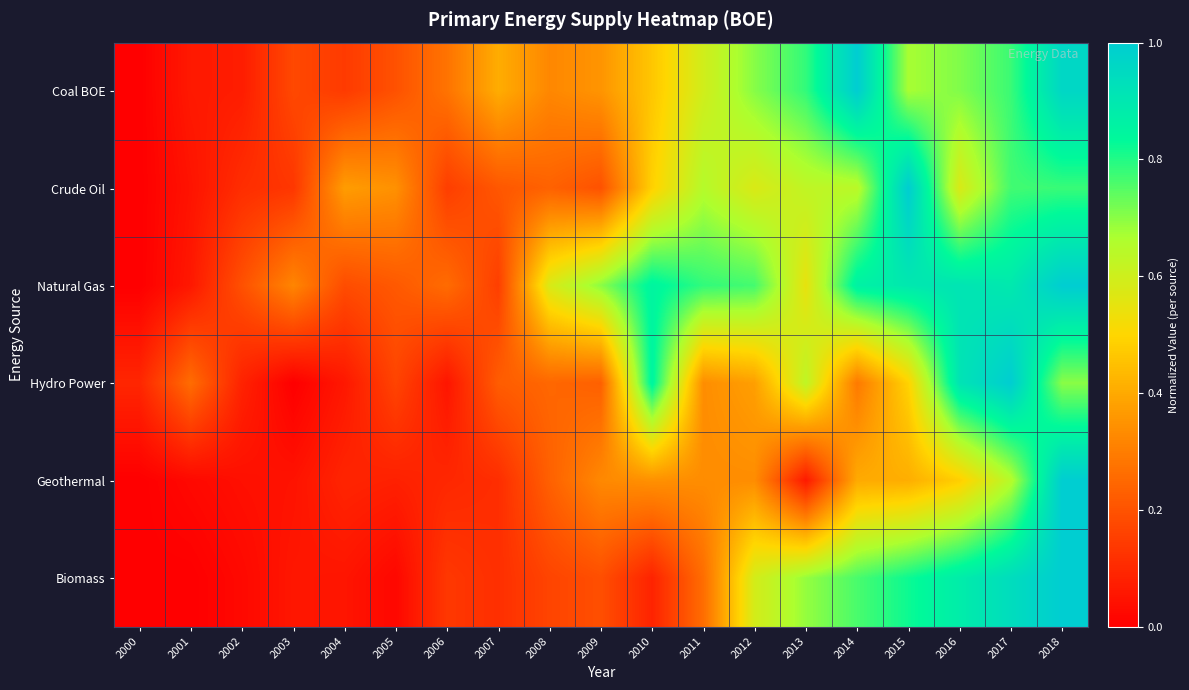

Which series has the largest range (max minus min)?

Coal BOE